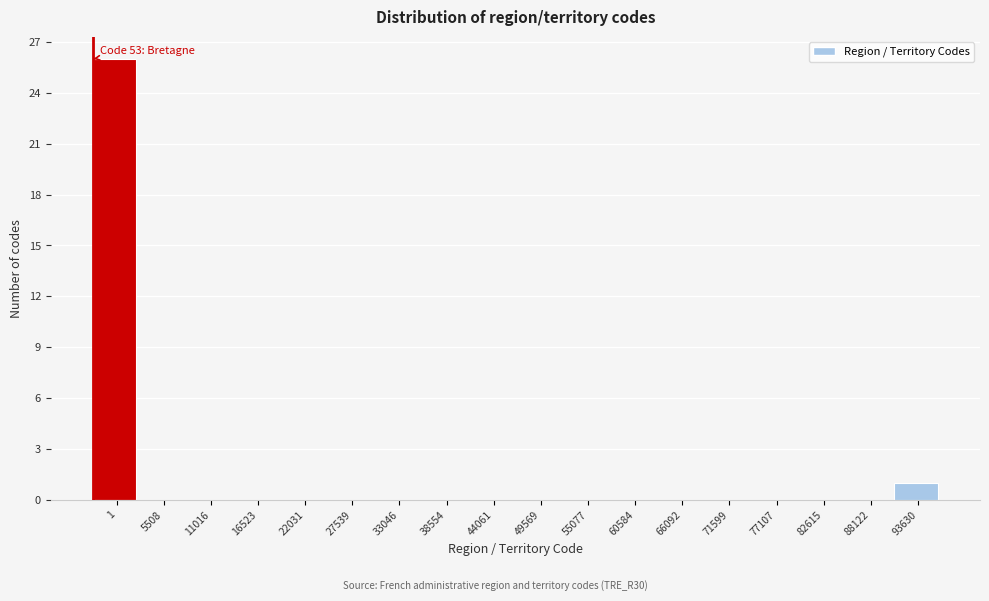

Reading left to right, what are all the values shown in this chart?

1=26	5508=0	11016=0	16523=0	22031=0	27539=0	33046=0	38554=0	44061=0	49569=0	55077=0	60584=0	66092=0	71599=0	77107=0	82615=0	88122=0	93630=1